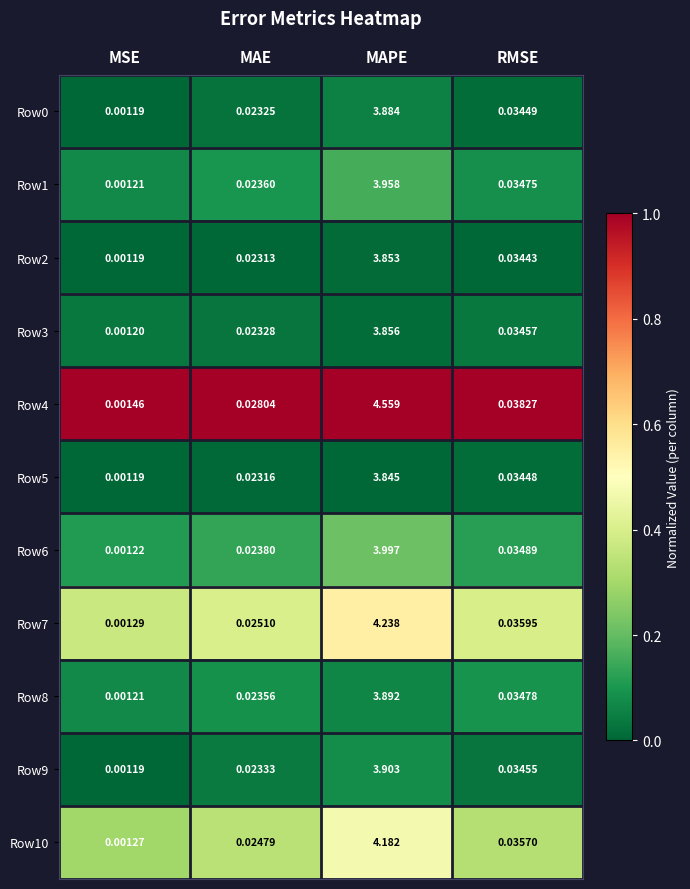

Which series has the largest range (max minus min)?

Row4